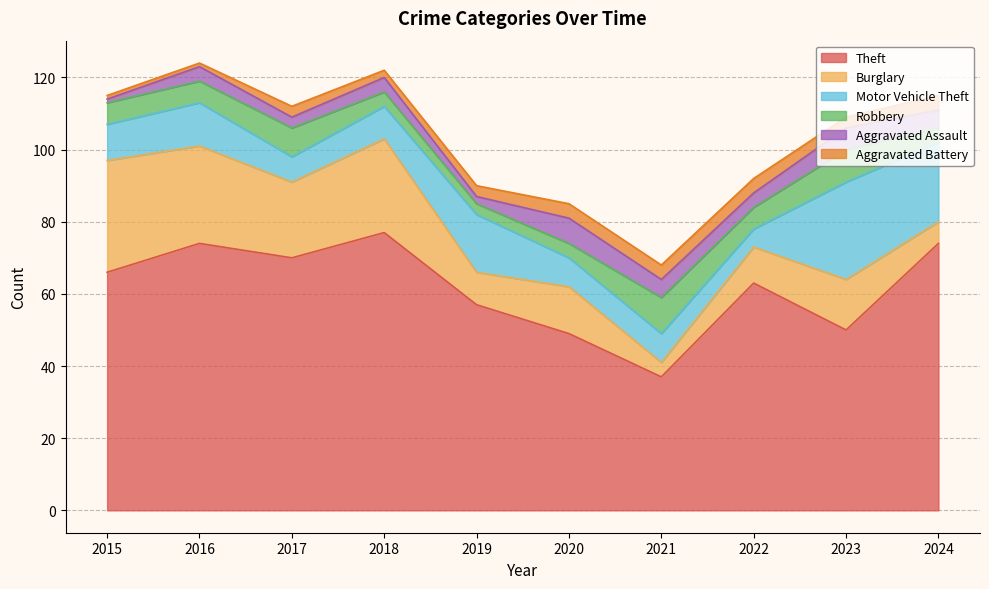

At which label does Robbery first exceed 6?

2017